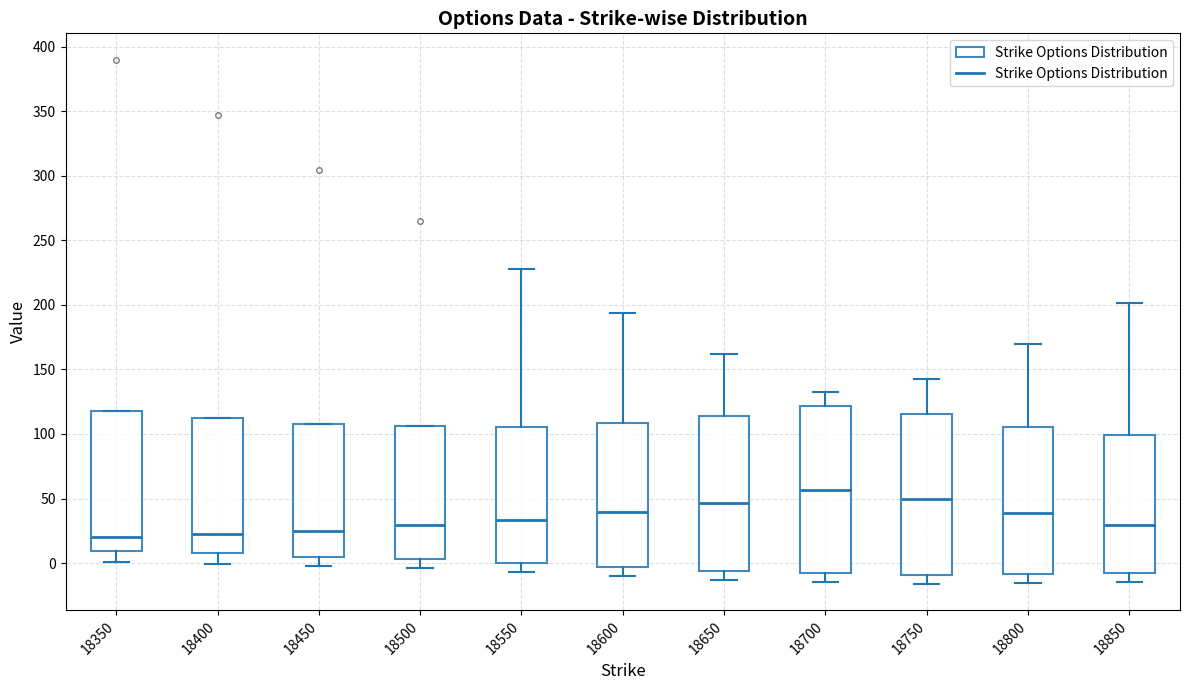

Where is the upper edge of the box at x = 18700 on the y-axis? The values are not printed on the chart, so give them approximately, as read against the axis.

120